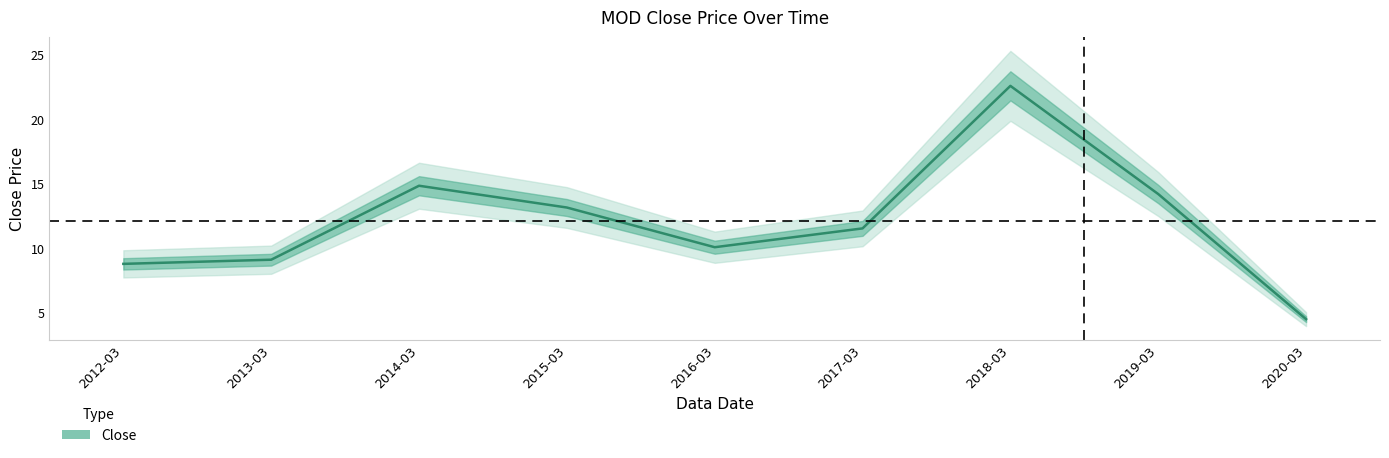

What position from the right is 2017-03?

4